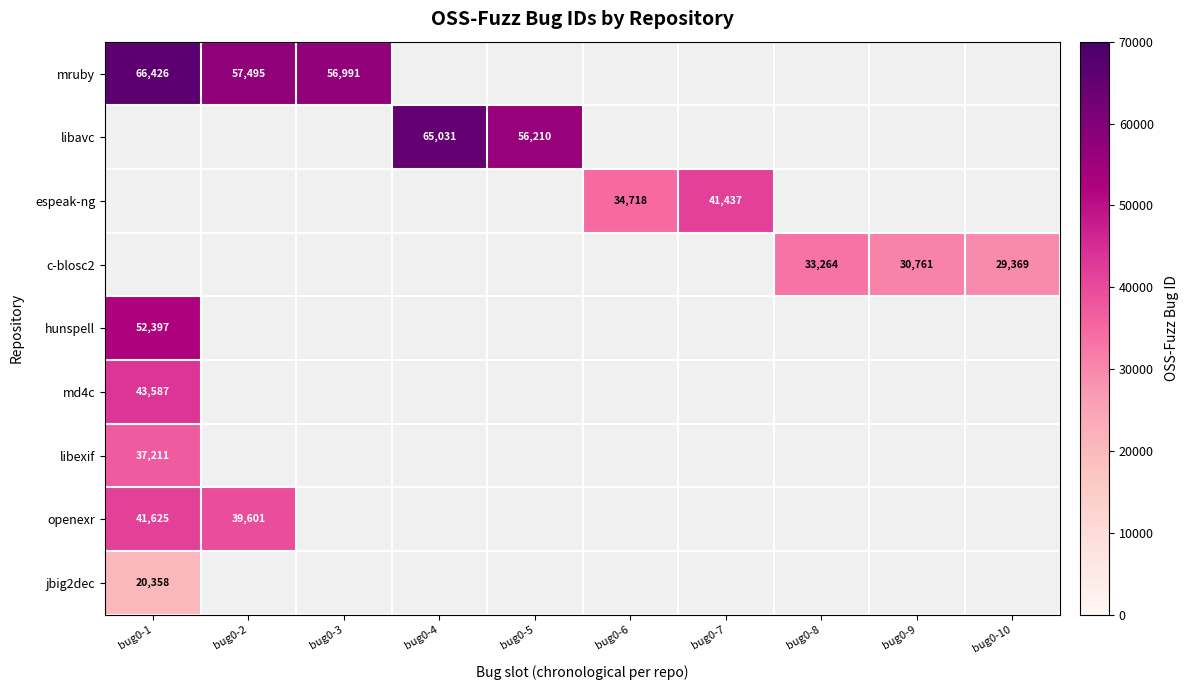

Count the number of data series in this chart.

9